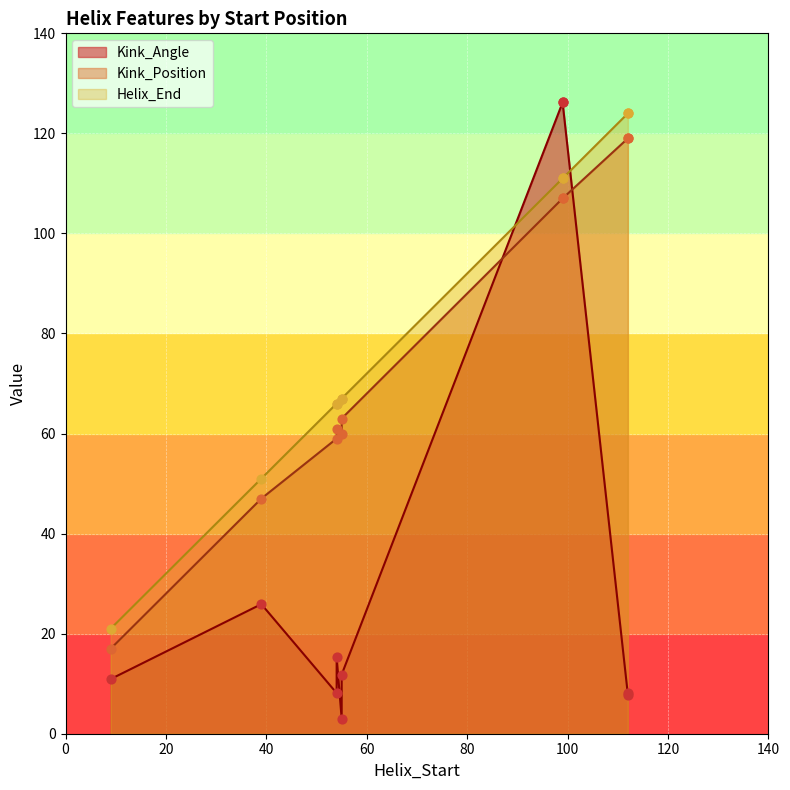

Which series contains the lowest Y value?

Kink_Angle